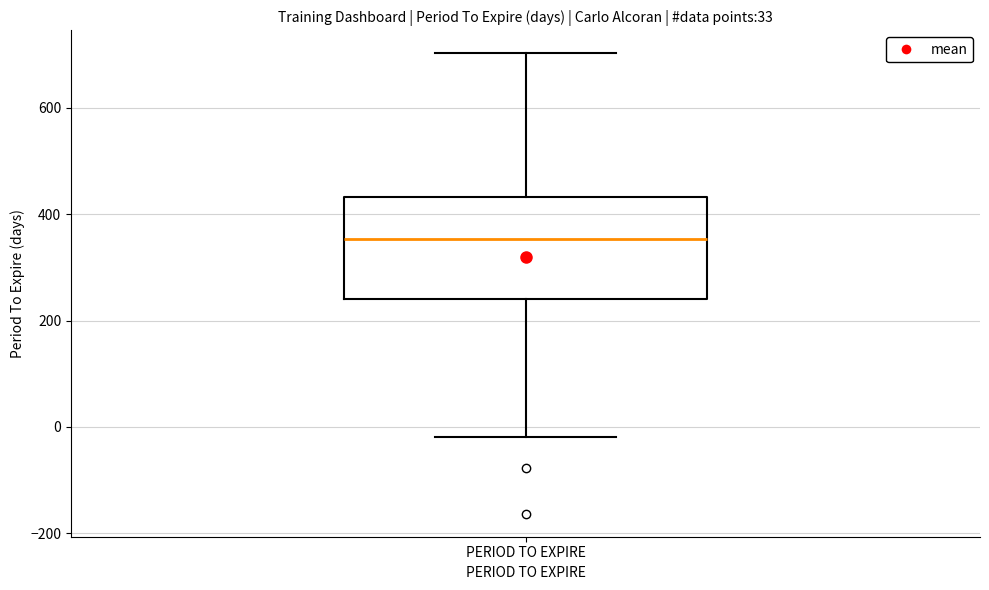

Transcribe this box plot: give where the median line is, the range the box spans, and where the two whiskers end, as read against the y-axis. The values are not printed on the chart, so give them approximately, as read against the axis.

median 360, box 240 to 440, whiskers -20 to 700